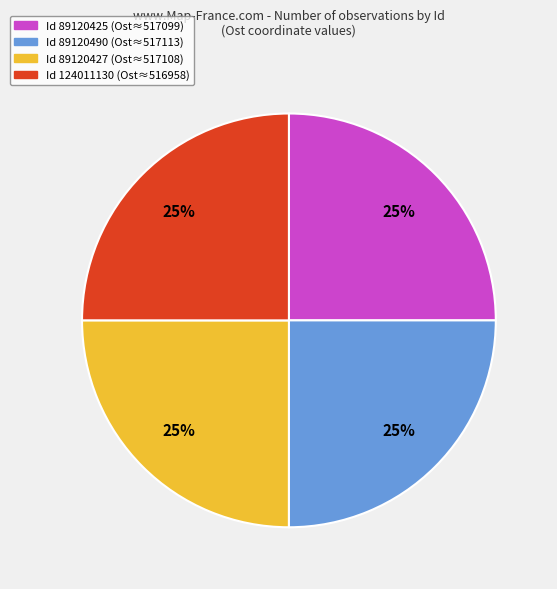

Is there any slice that represents more than half of the pie?

No